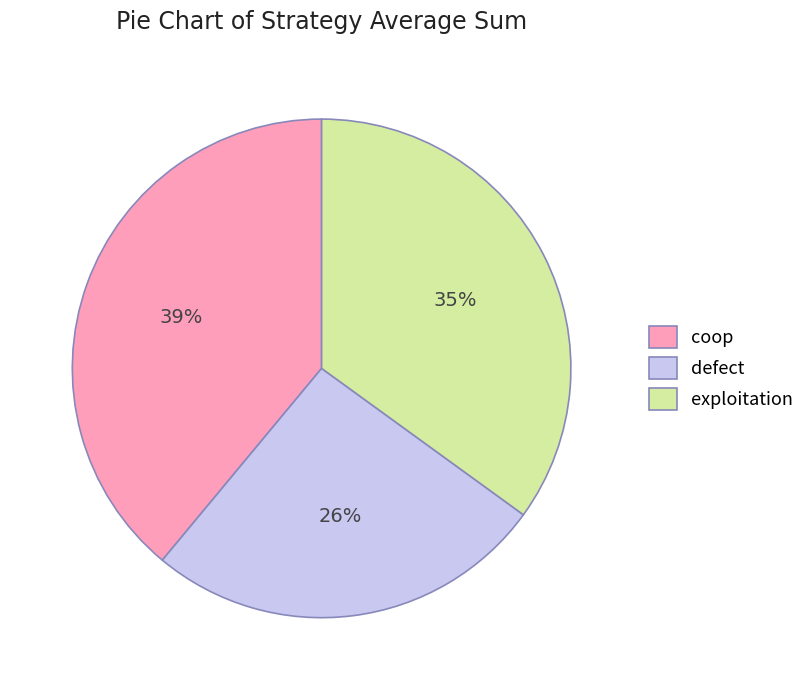

Does any single category account for the majority?

No